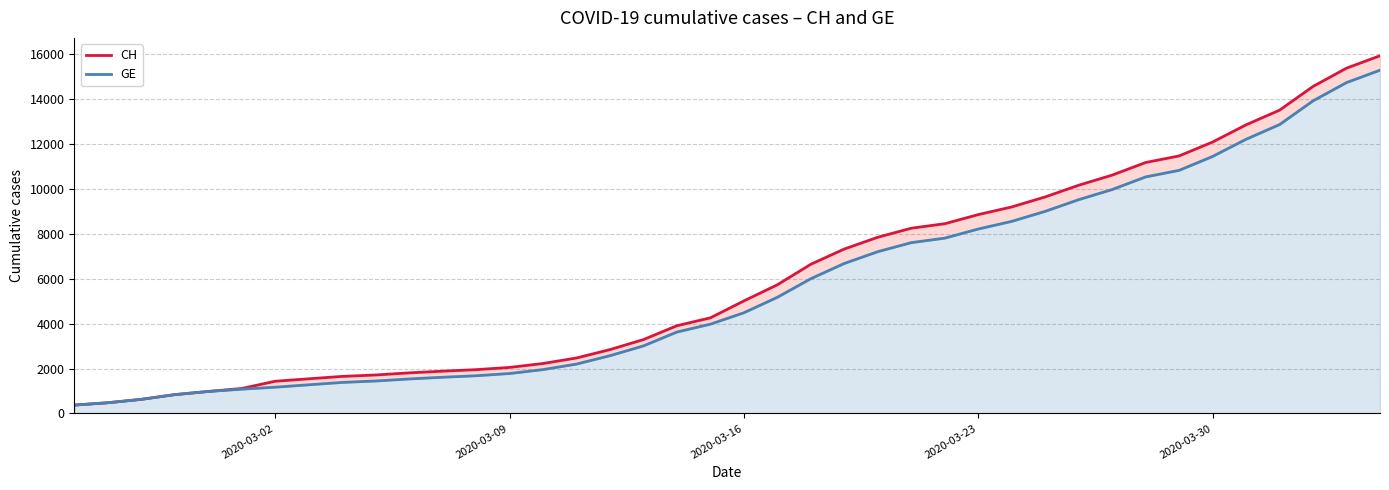

Is the value of GE at 33 greater than the value of CH at 7?

Yes